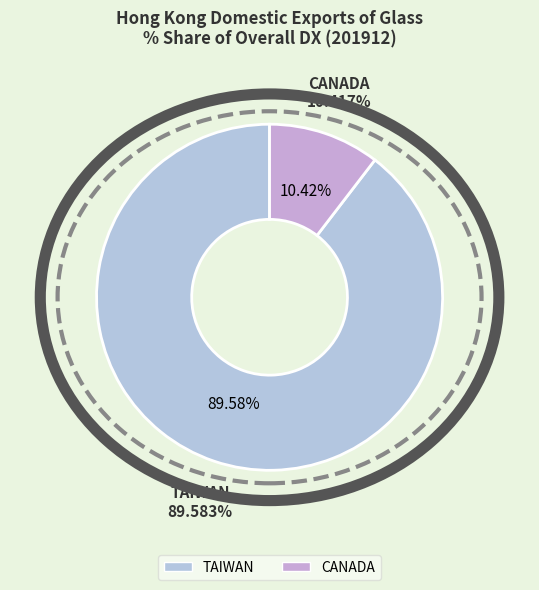

Is it true that TAIWAN is 90% of the pie?

True